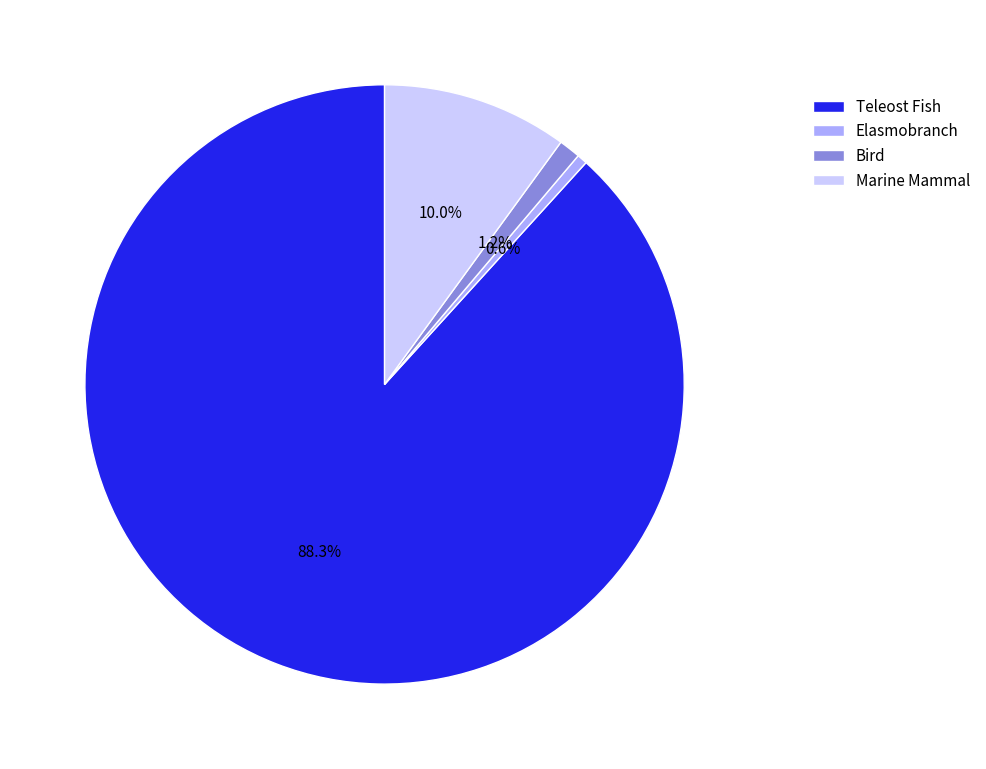

To the nearest percent, what is the average slice percentage?

25%